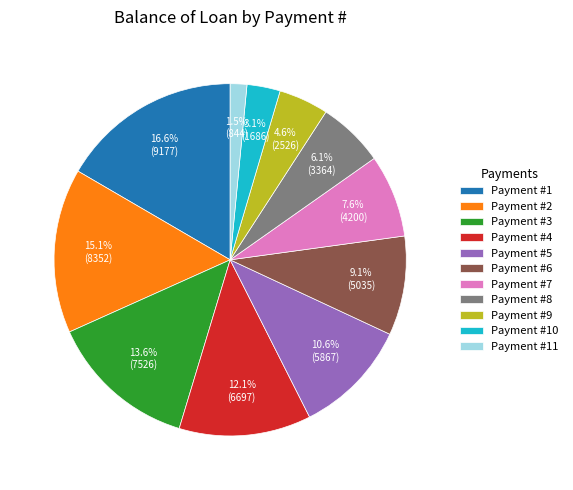

Does any single category account for the majority?

No